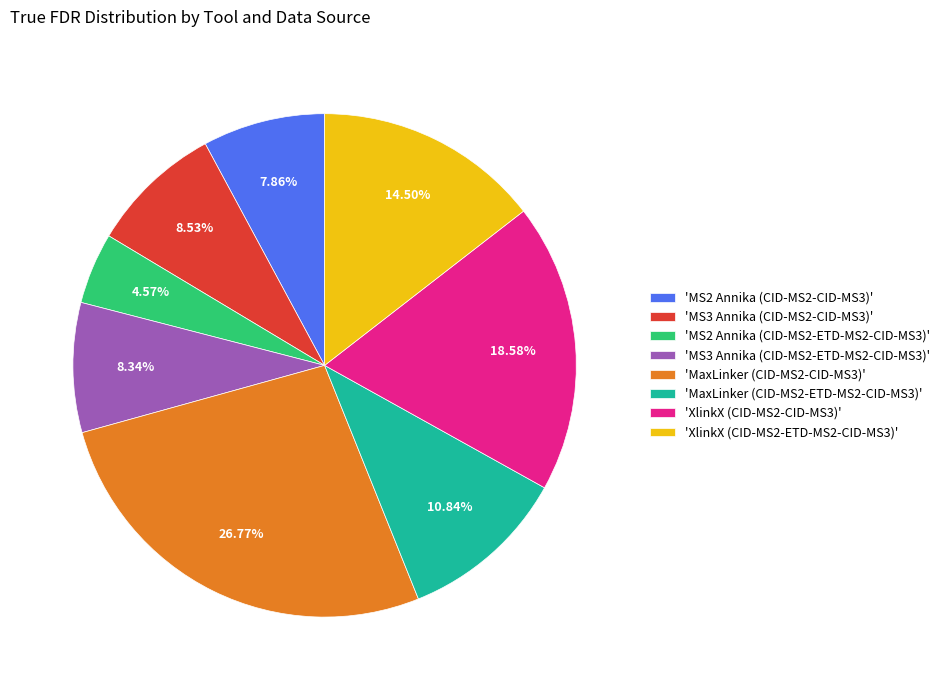

Approximately how many times larger is the value at 'MaxLinker (CID-MS2-CID-MS3)' compared to 'MS2 Annika (CID-MS2-ETD-MS2-CID-MS3)'?

5.9